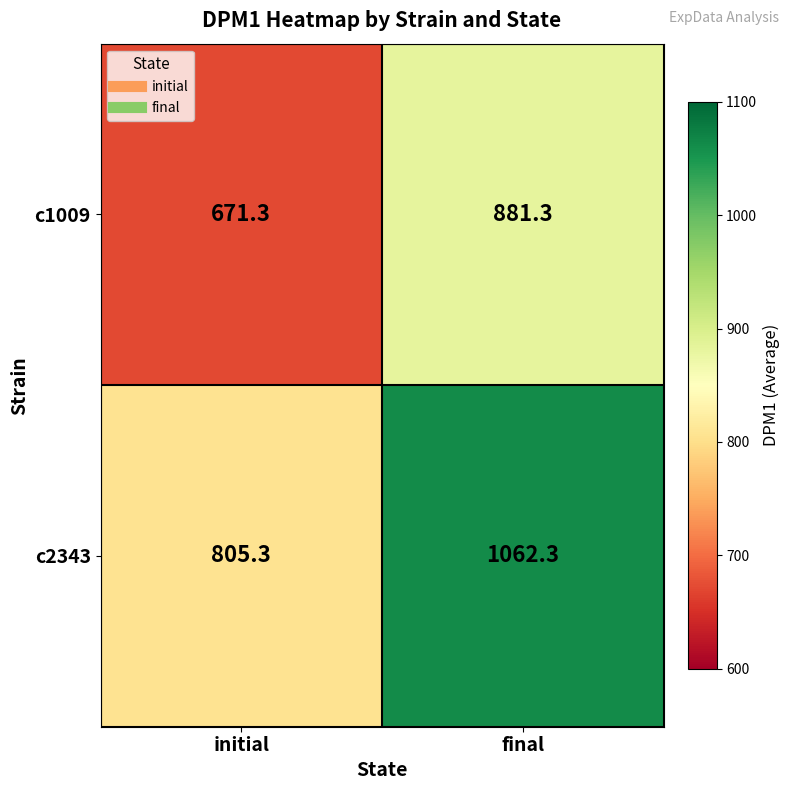

Reading left to right, list all the values displayed in this chart.

c1009: 671.3	881.3
c2343: 805.3	1062.3